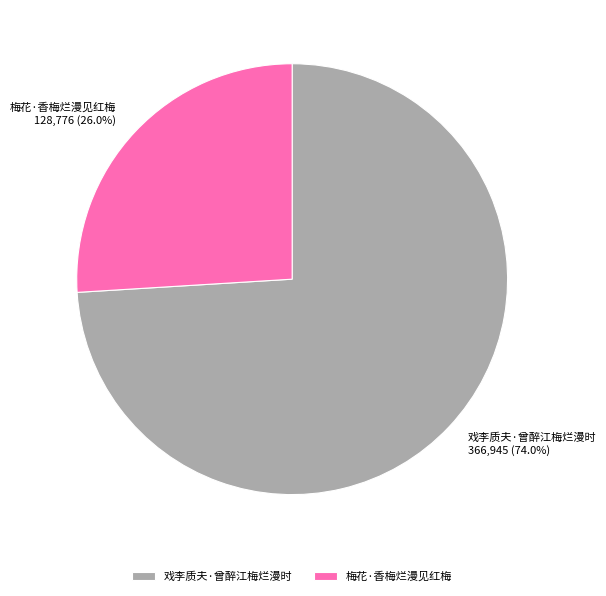

What is the largest slice in the pie chart?

戏李质夫·曾醉江梅烂漫时